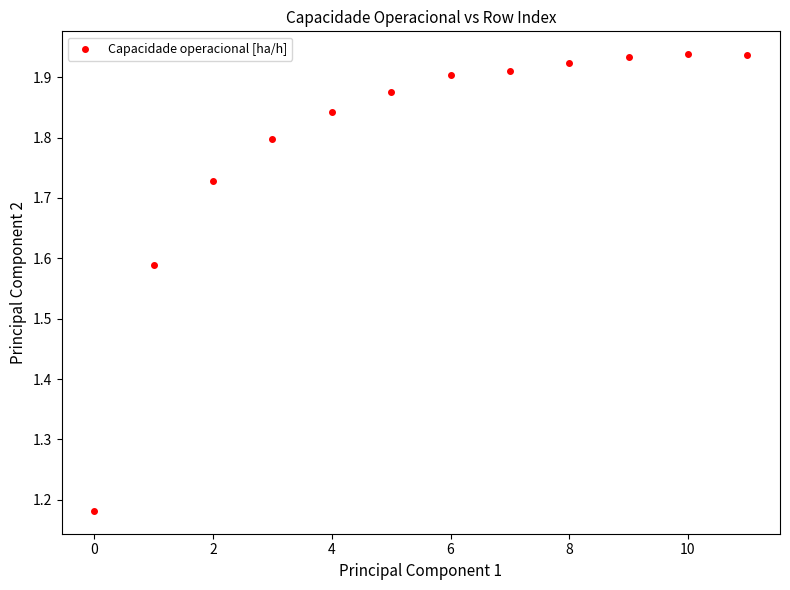

What is the range of Y values (max minus min)?

0.8